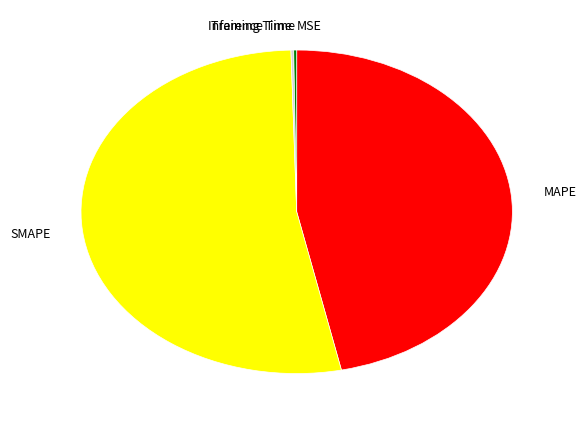

Which category accounts for the majority?

SMAPE